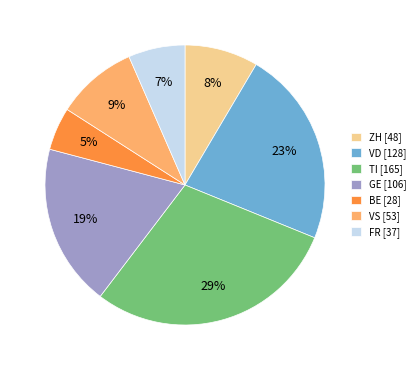

Is there any slice that represents more than half of the pie?

No